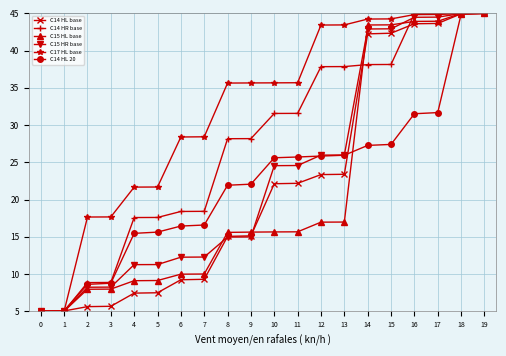

At how many categories does at least one series exceed 32?

12